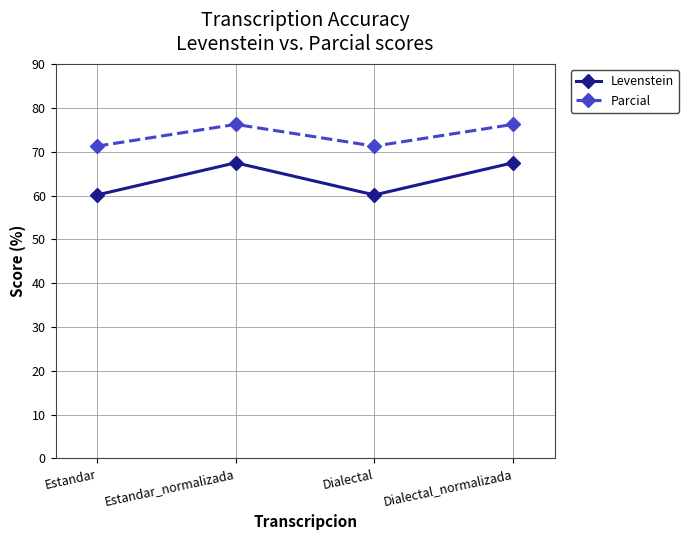

True or false: Parcial has more than 2 points higher than both neighbors.

False